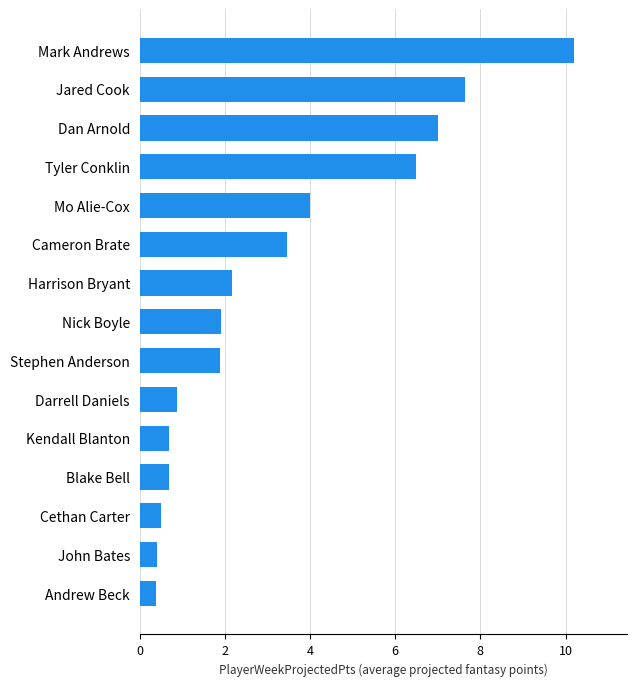

What is the maximum value shown in the chart?

10.2